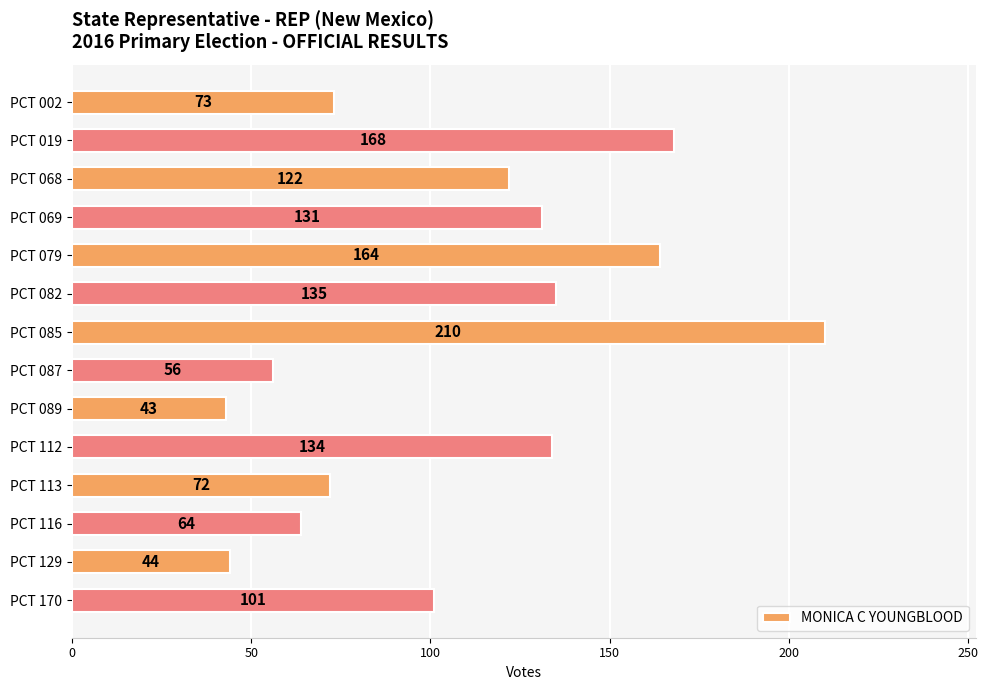

What is the change in value from PCT 116 to PCT 129?

-20